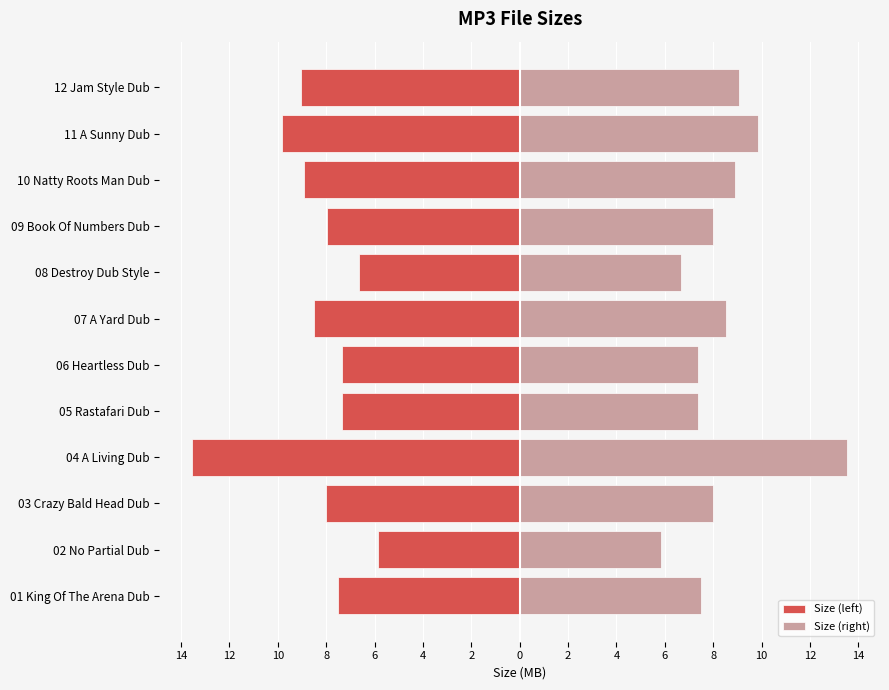

Between 02 No Partial Dub and 07 A Yard Dub, which series saw the biggest shift?

Size (left)